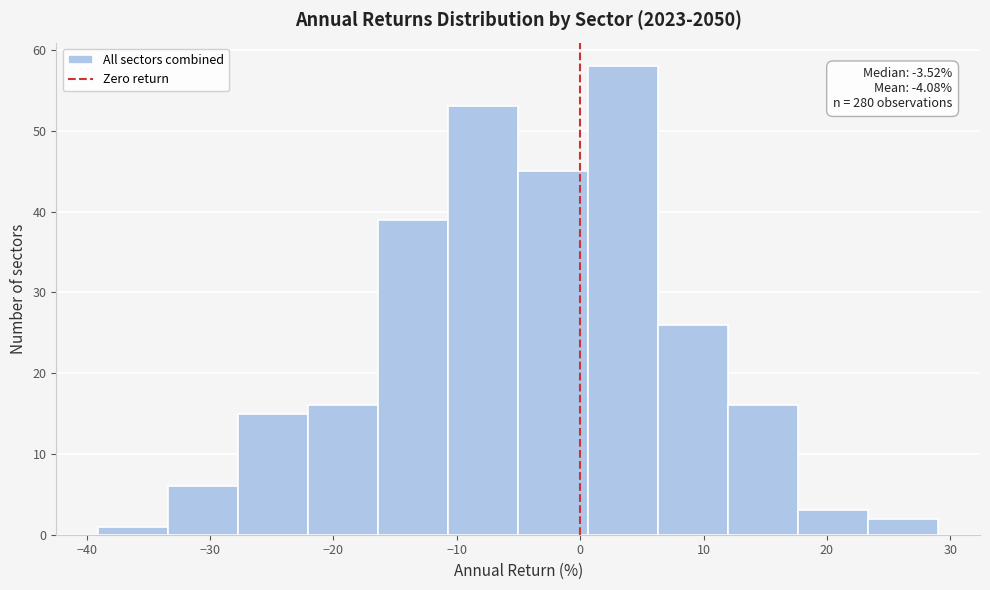

Which range on the x-axis has the tallest bar?

1 to 6